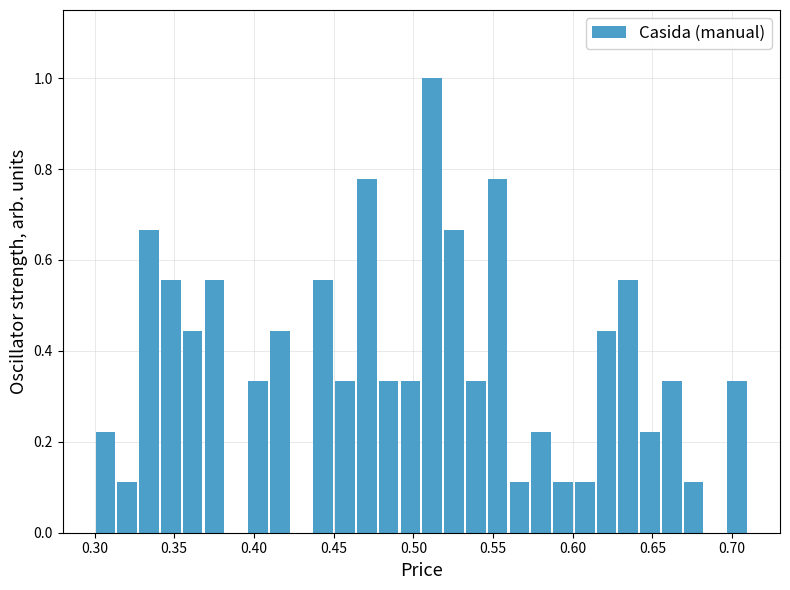

Read against the x-axis, roughly where is the centre of the tallest bar?

0.510